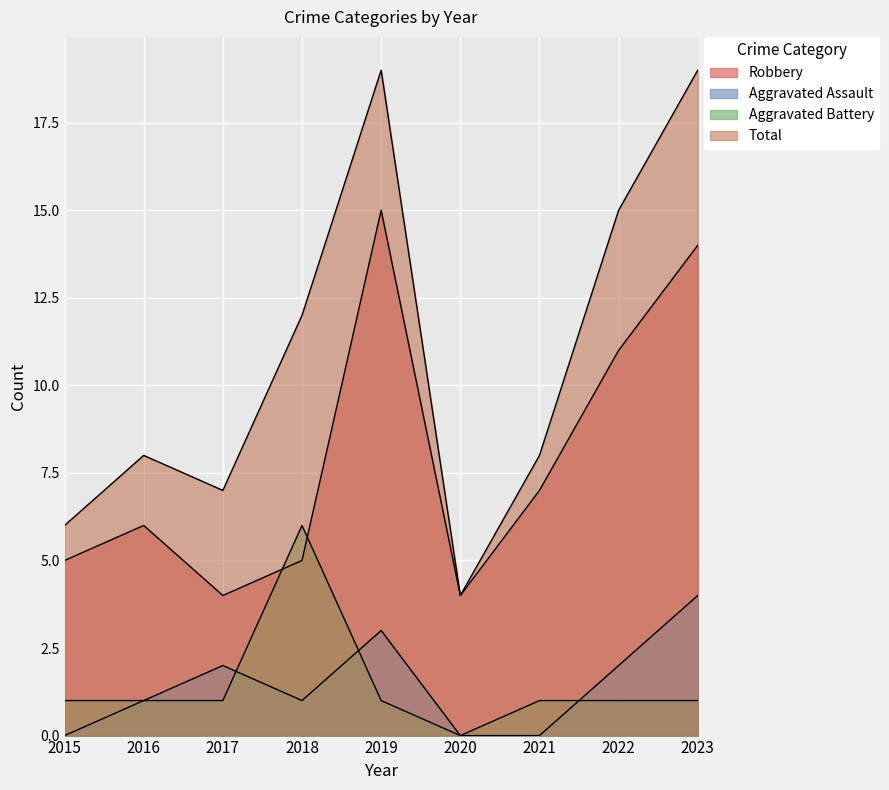

Where is Aggravated Battery nearest to the value 3?

2015